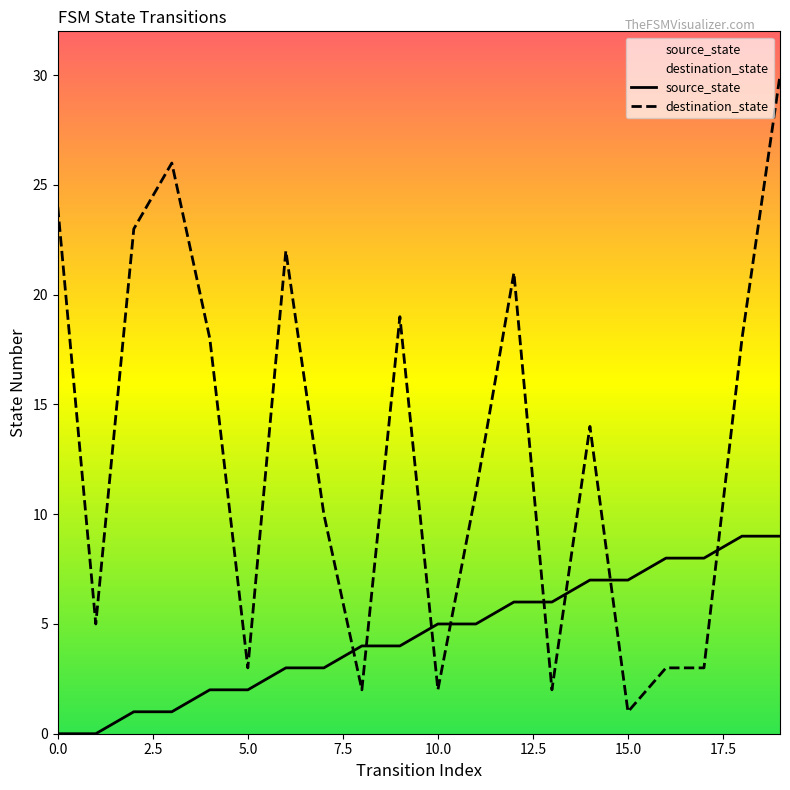

At which label is destination_state closest to 15?

14